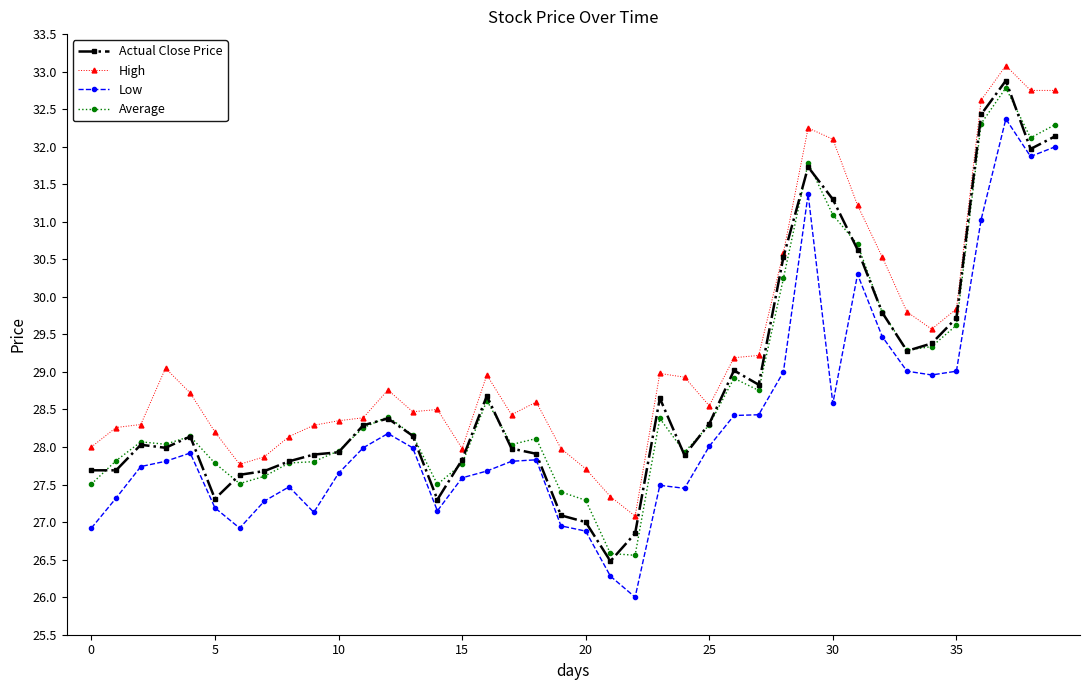

At how many categories does at least one series exceed 30?

9